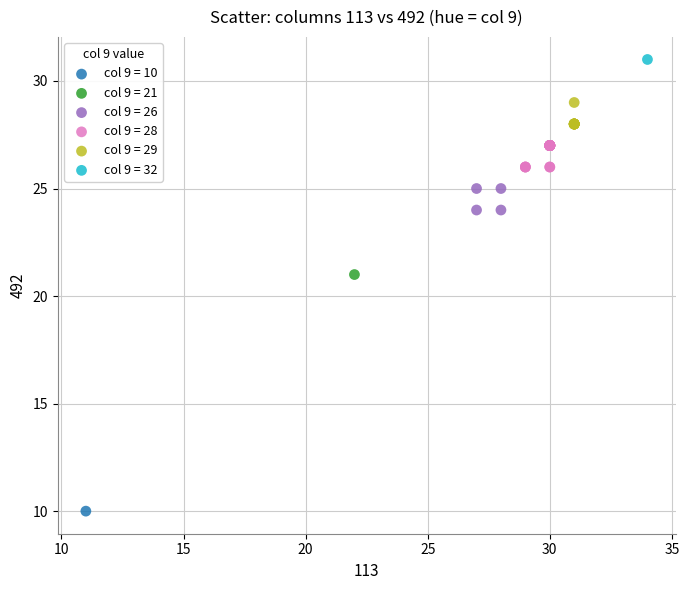

What are all the series names shown in the legend?

col 9 = 10, col 9 = 21, col 9 = 26, col 9 = 28, col 9 = 29, col 9 = 32